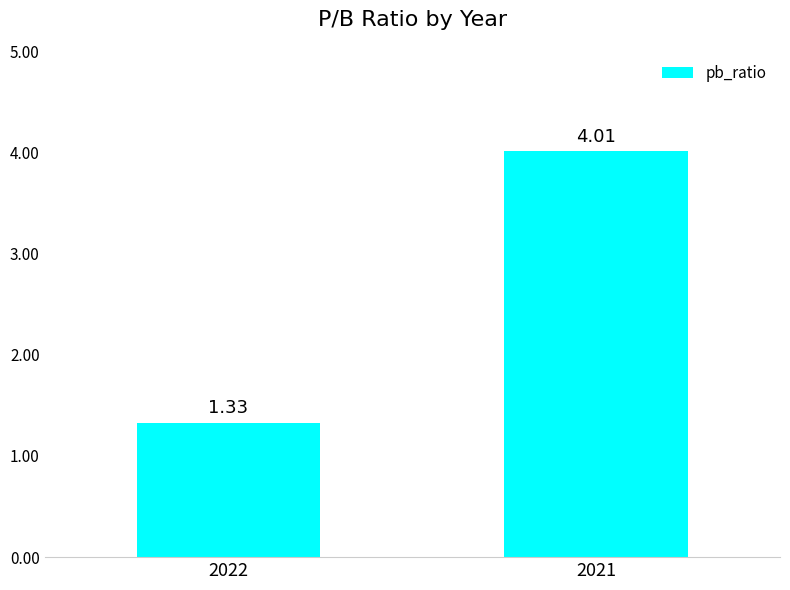

What is the sum of all values?

5.3